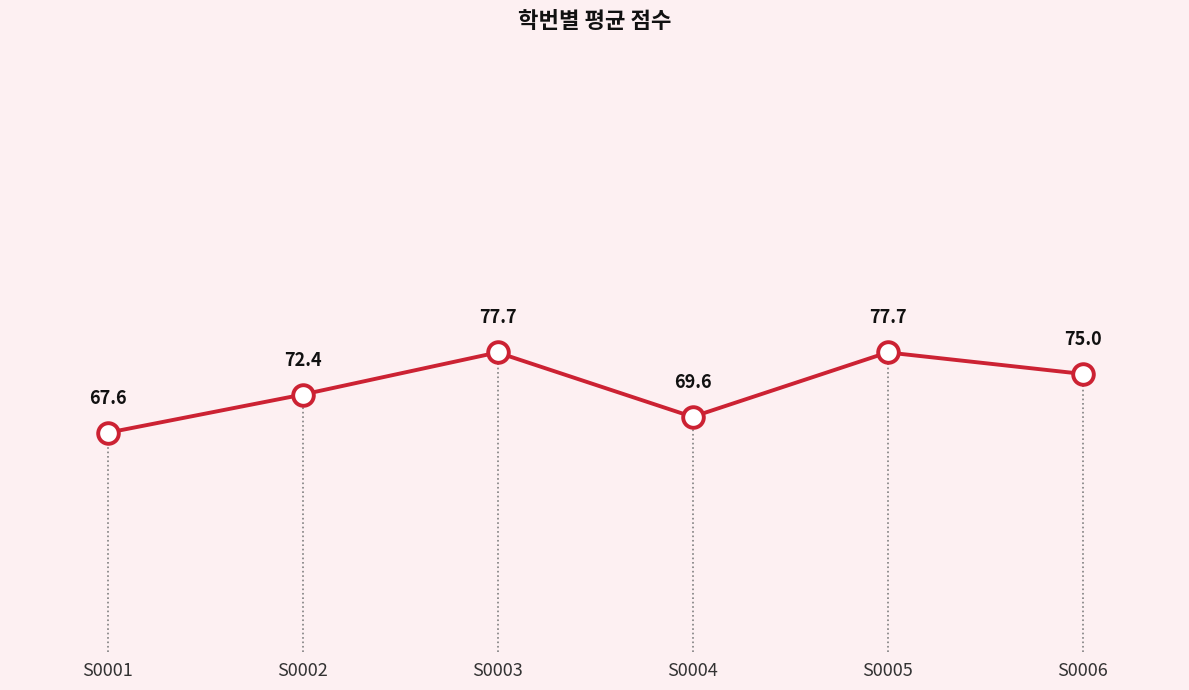

What is the ratio of the value at S0004 to the value at S0003?

0.9